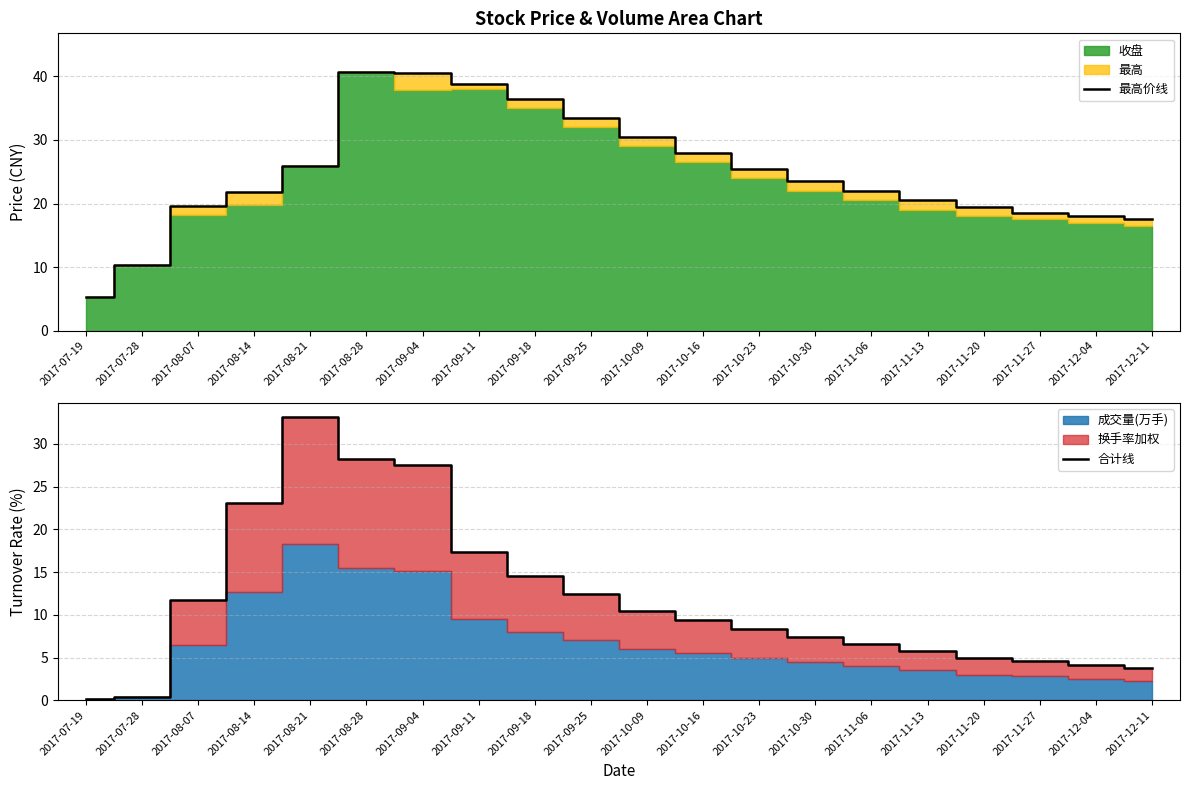

What is the approximate value of 合计线 at 2017-07-19?

0.2